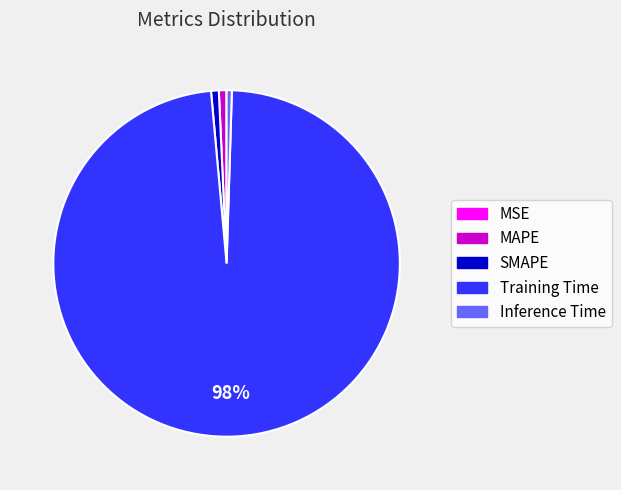

Which slice is the largest?

Training Time